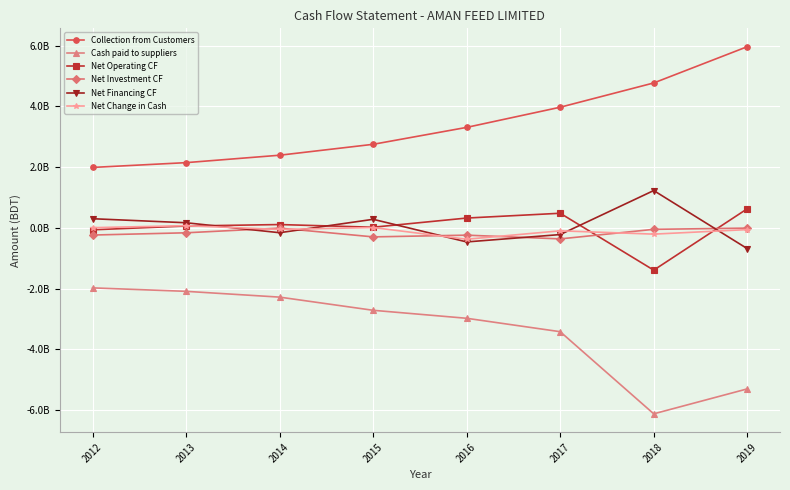

At 2014, list the series in order from largest to smallest.

Collection from Customers, Net Operating CF, Net Investment CF, Net Change in Cash, Net Financing CF, Cash paid to suppliers